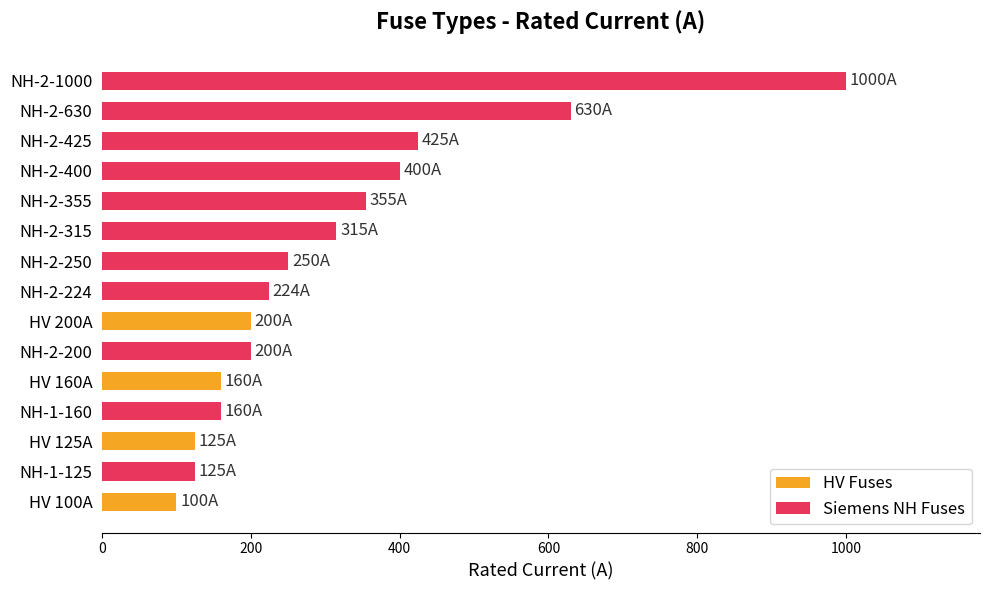

What is the change in value from NH-1-160 to HV 100A?

-60